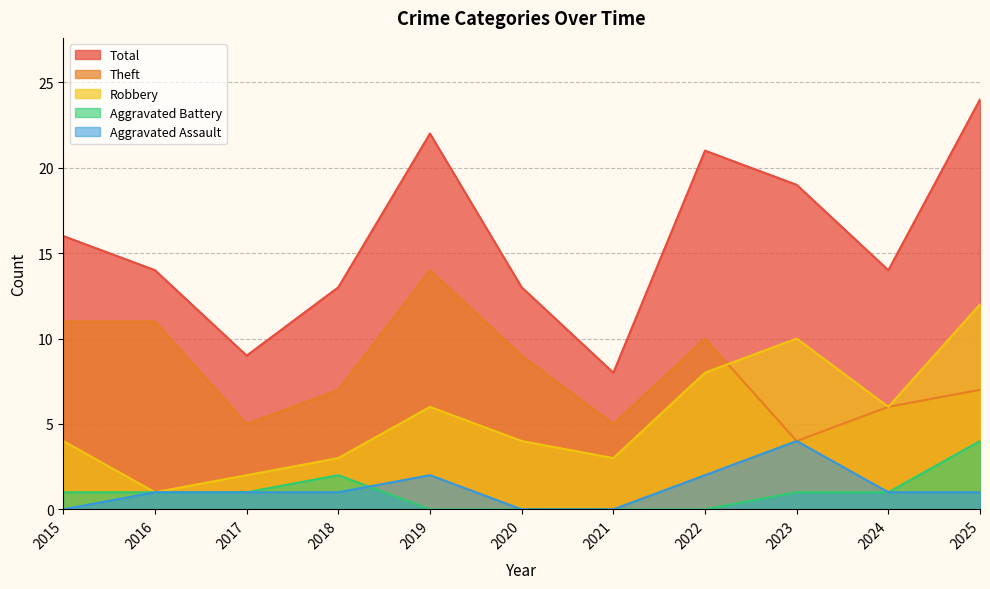

Rank the categories by Aggravated Assault value from lowest to highest.

2015, 2020, 2021, 2016, 2017, 2018, 2024, 2025, 2019, 2022, 2023